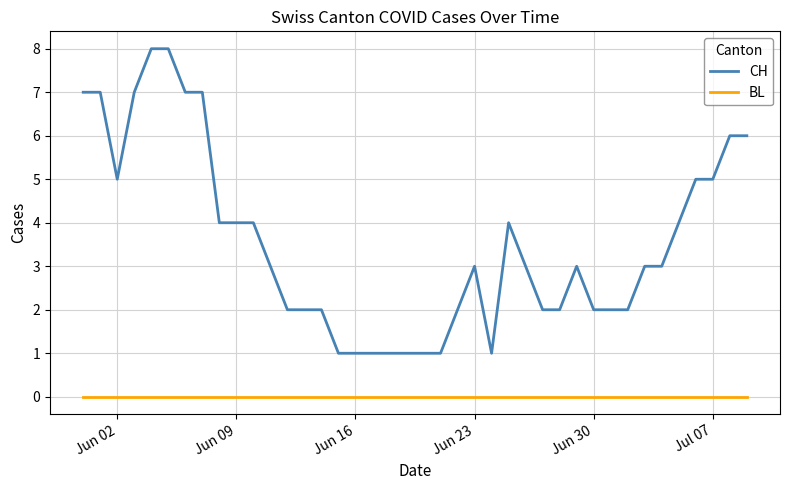

How many lines are shown in the chart?

2